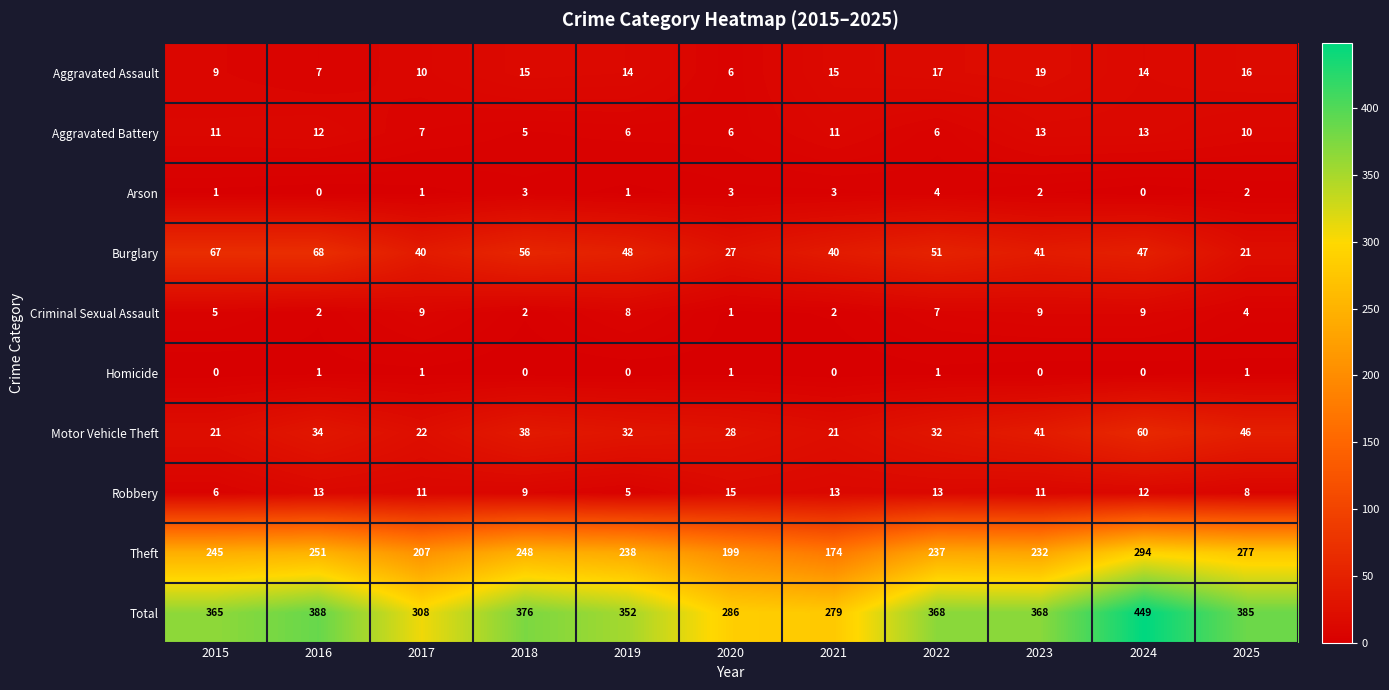

Where does the Motor Vehicle Theft series first go above 32?

2016